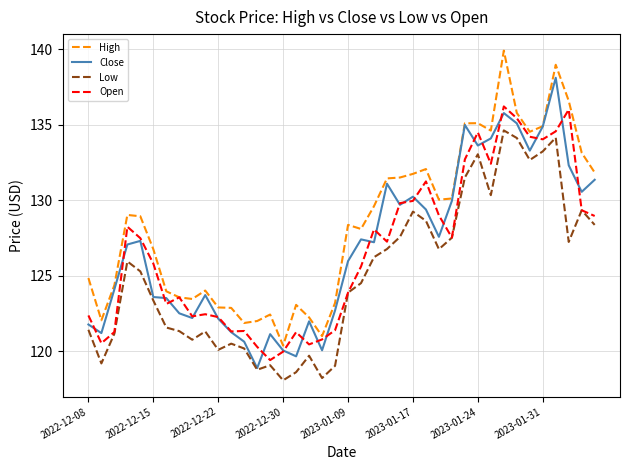

How many lines are shown in the chart?

4